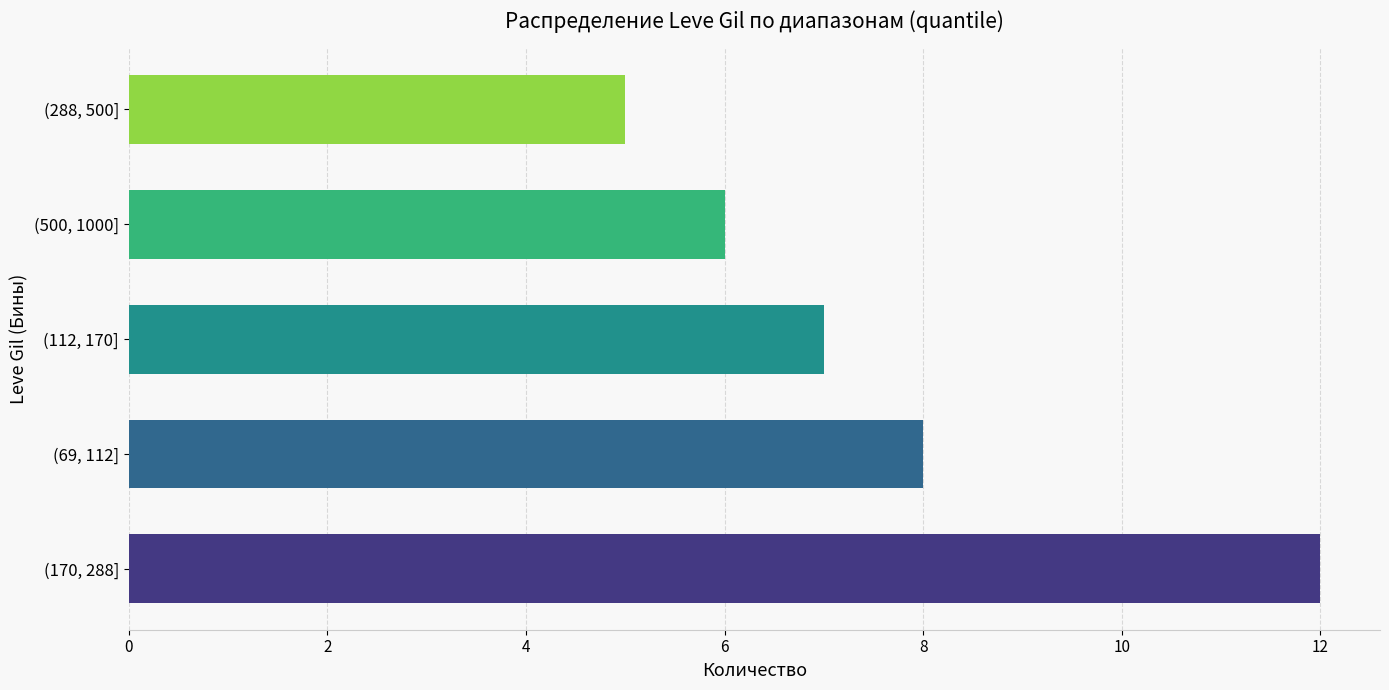

Where is the data nearest to the value 8?

(69, 112]